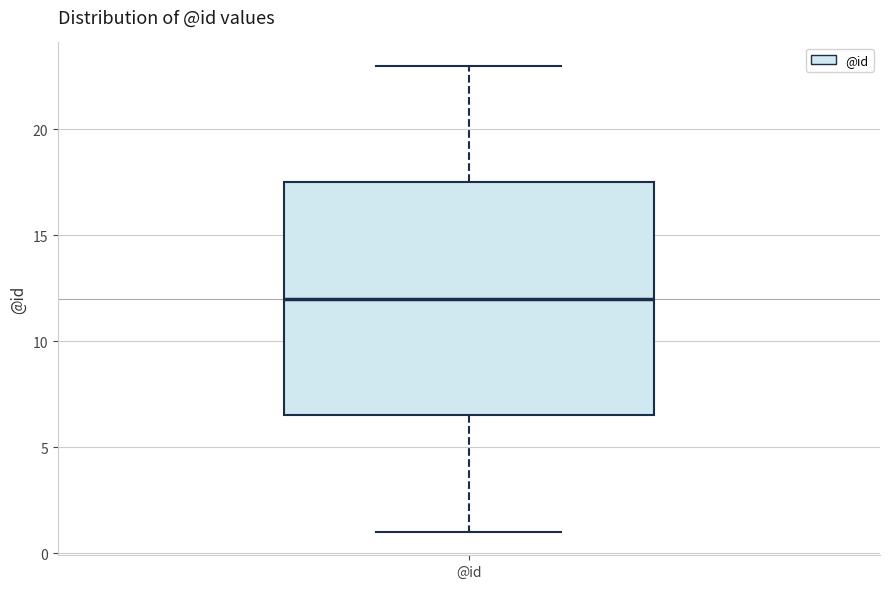

Transcribe this box plot: give where the median line is, the range the box spans, and where the two whiskers end, as read against the y-axis. The values are not printed on the chart, so give them approximately, as read against the axis.

median 12.0, box 6.5 to 17.5, whiskers 1.0 to 23.0